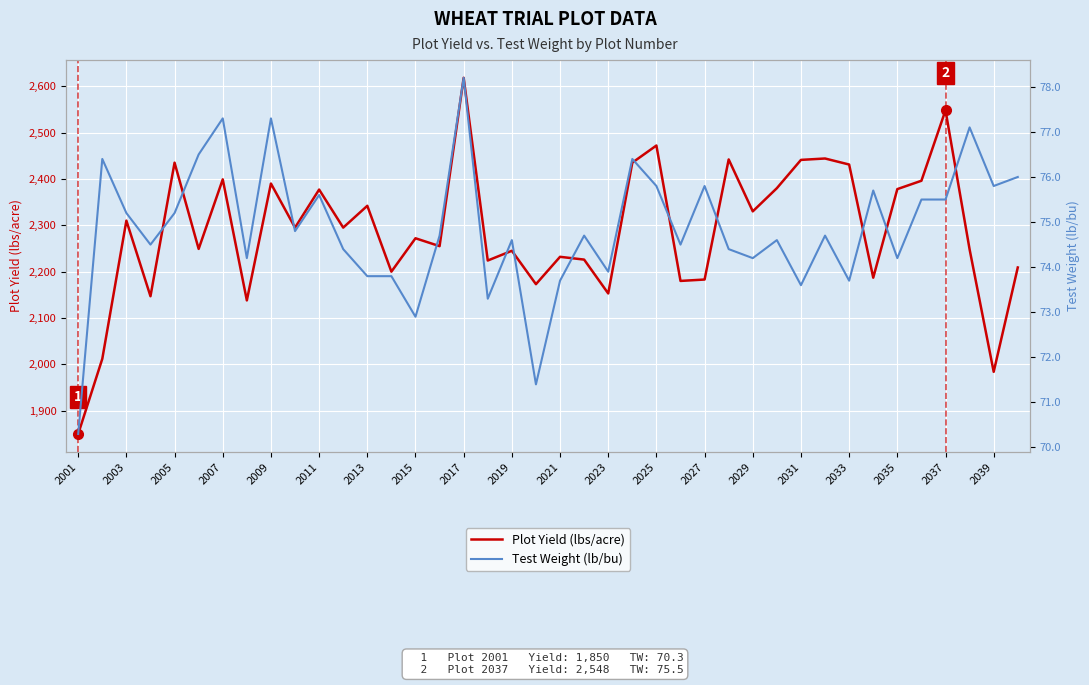

List the series in order of their overall mean, lowest first.

Test Weight (lb/bu), Plot Yield (lbs/acre)